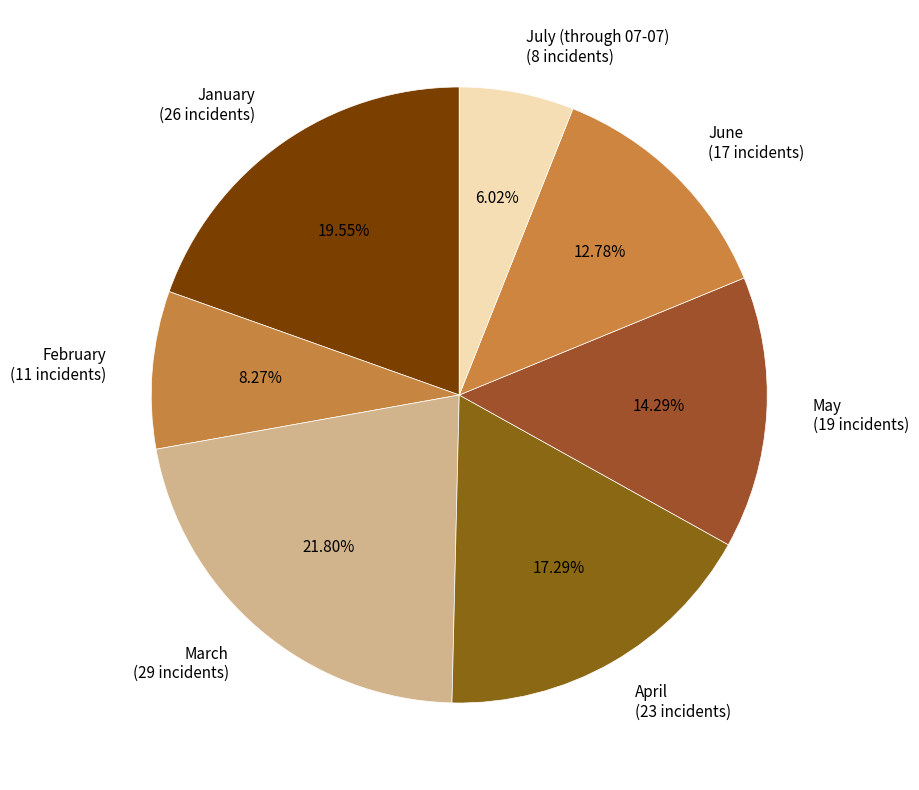

To the nearest percent, what is the difference between the April and June slice percentages?

5%